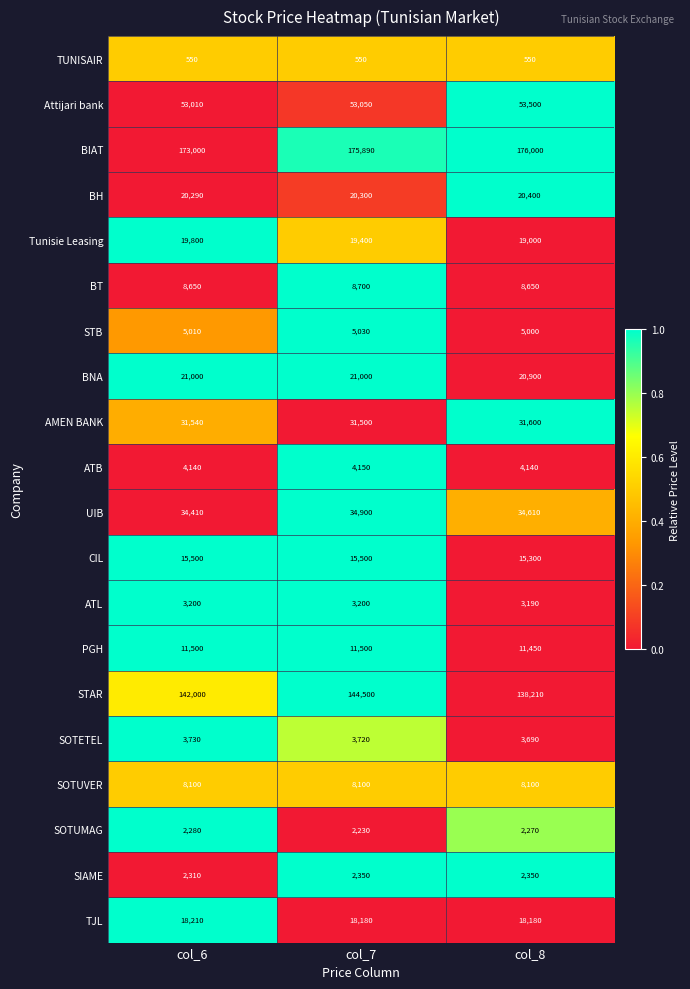

Which series has the largest total across all categories?

BIAT